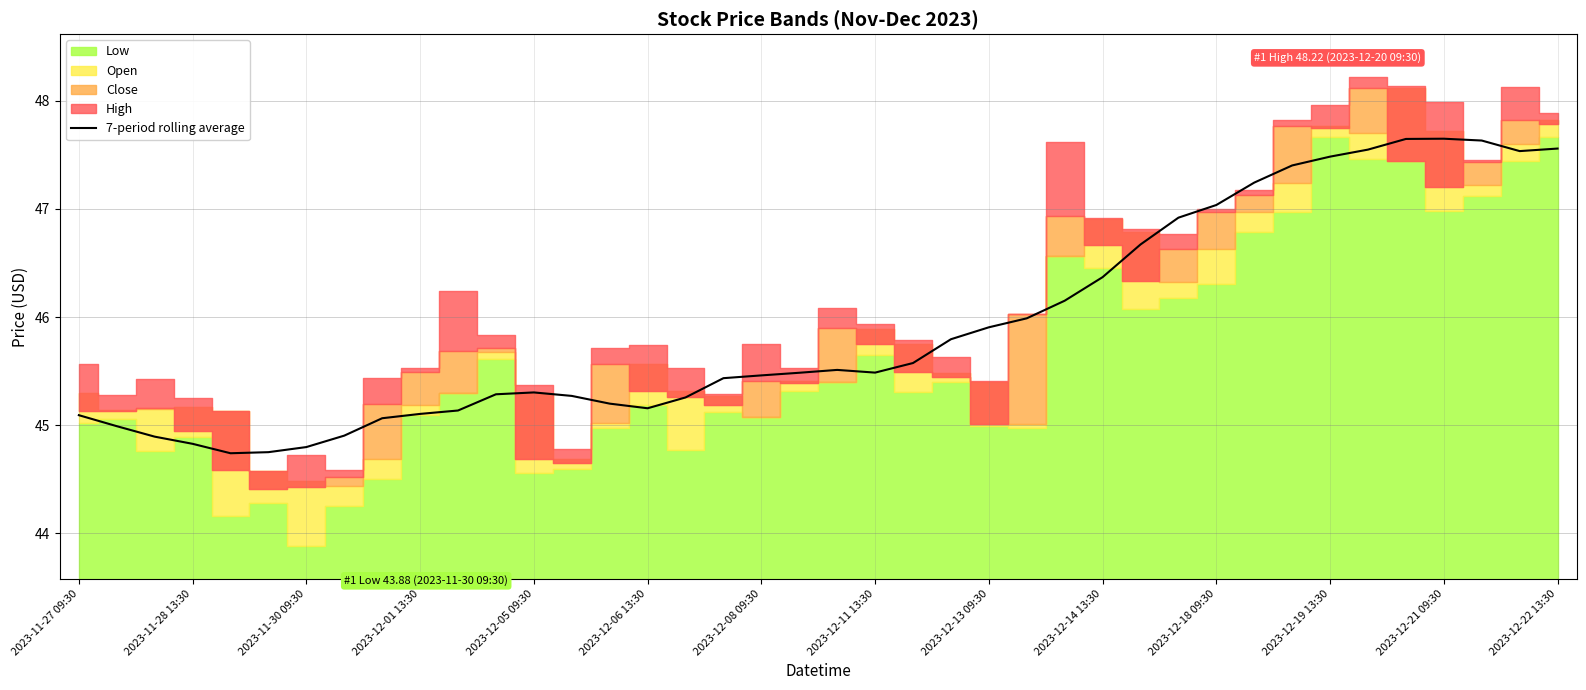

Reading left to right, list all the values displayed in this chart.

45.1	45.0	44.9	44.8	44.7	44.8	44.8	44.9	45.1	45.1	45.1	45.3	45.3	45.3	45.2	45.2	45.3	45.4	45.5	45.5	45.5	45.5	45.6	45.8	45.9	46.0	46.2	46.4	46.7	46.9	47.0	47.2	47.4	47.5	47.5	47.6	47.6	47.6	47.5	47.6